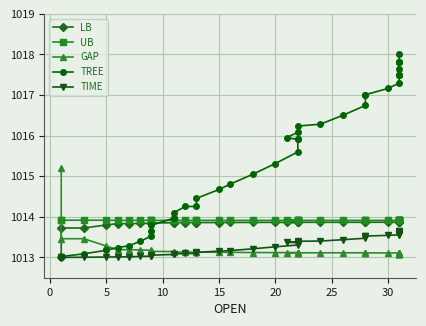

Rank the series by their maximum value, from highest to lowest.

TREE, GAP, UB, LB, TIME